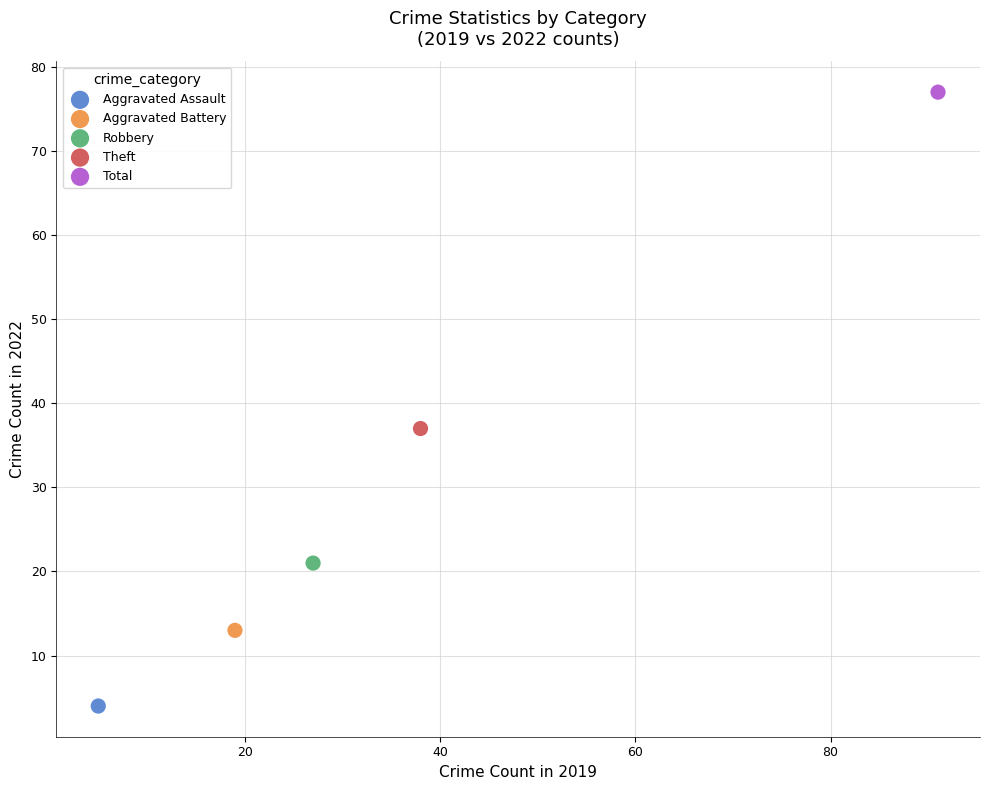

Which series contains the highest Y value?

Total